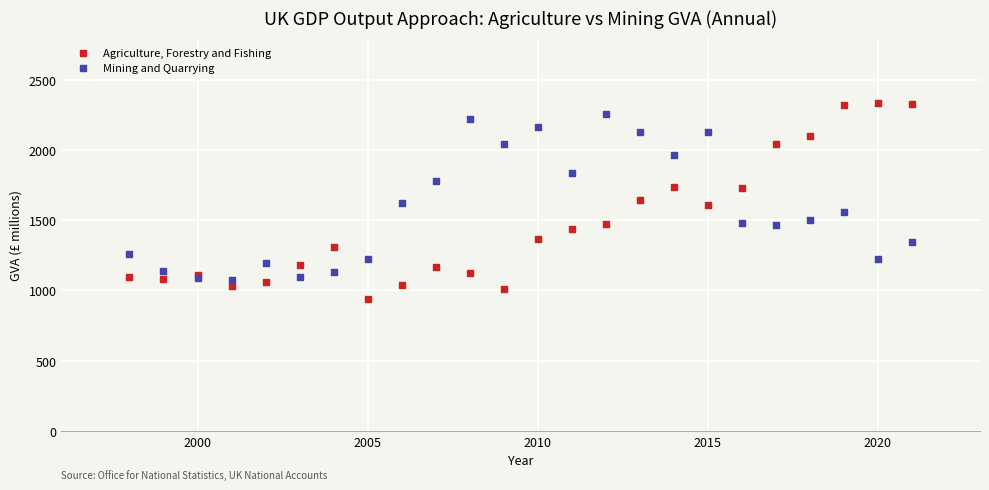

Which series has the widest spread of Y values?

Agriculture, Forestry and Fishing